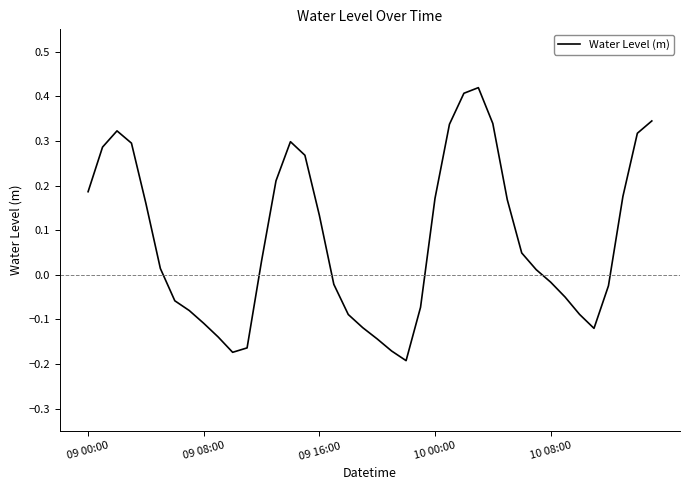

What is the difference between the maximum and minimum values?

0.6